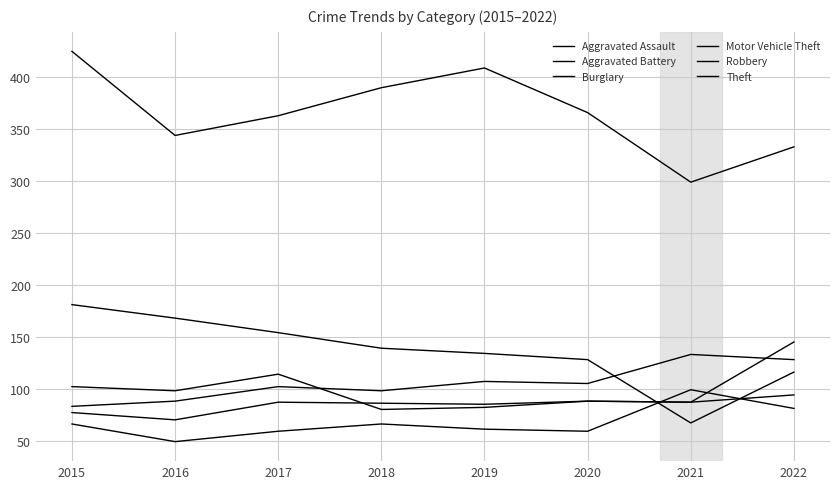

Which series has the largest total across all categories?

Theft